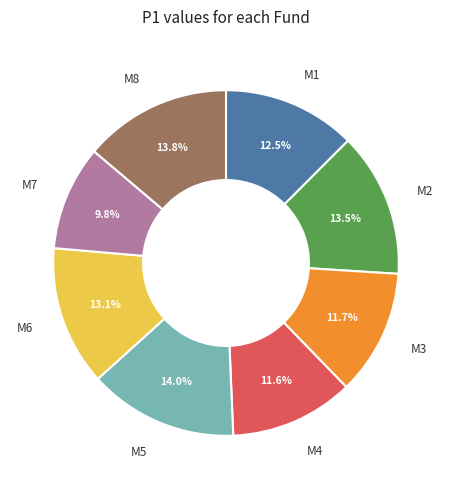

Combined, what portion of the pie is M7 and M5?

23.8%